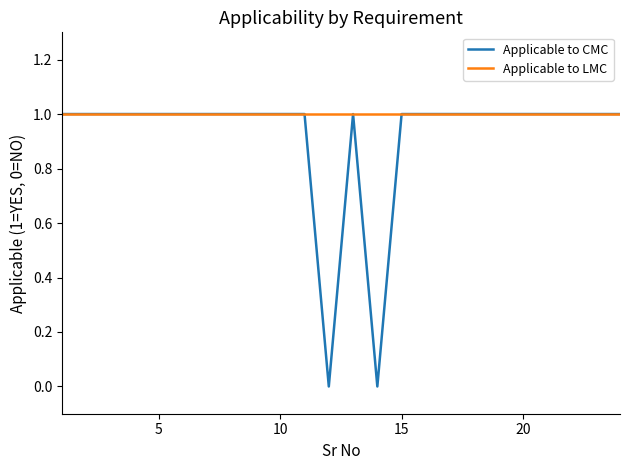

List the series in order of their overall mean, highest first.

Applicable to LMC, Applicable to CMC